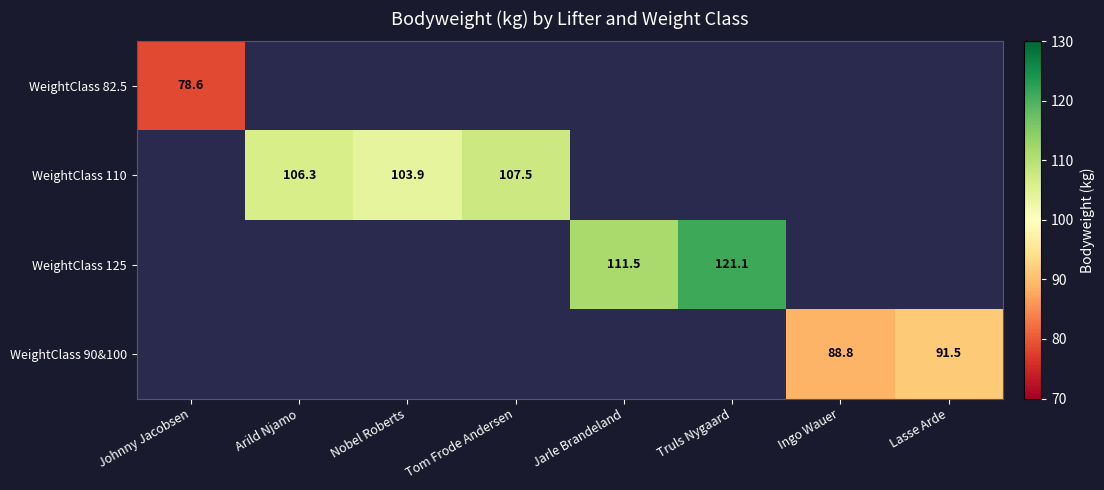

The value of WeightClass 110 at Arild Njamo is 144.6. True or false?

False